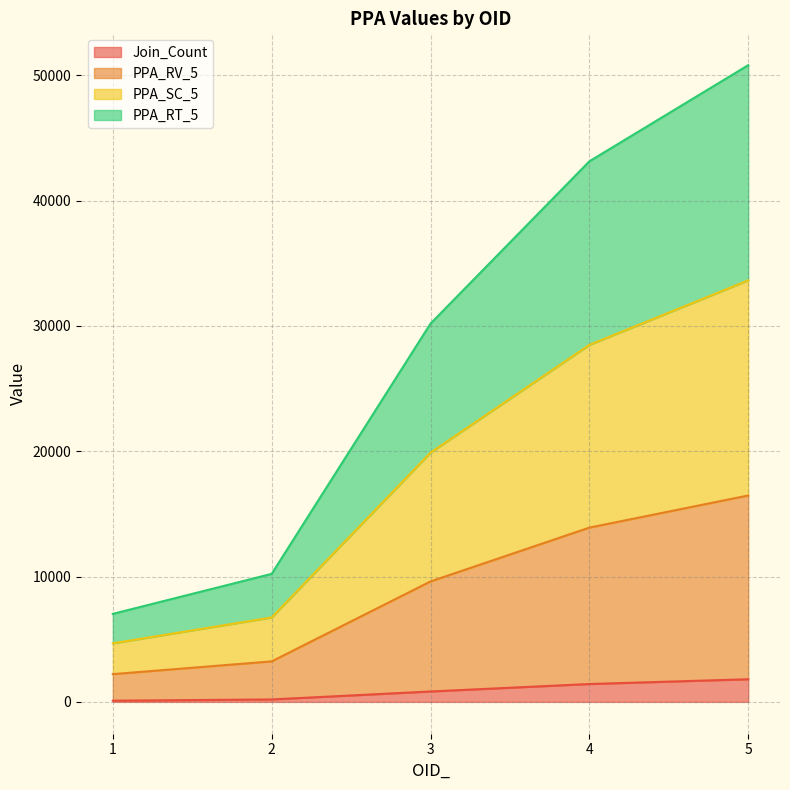

At 1, list the series in order from smallest to largest.

Join_Count, PPA_RT_5, PPA_SC_5, PPA_RV_5